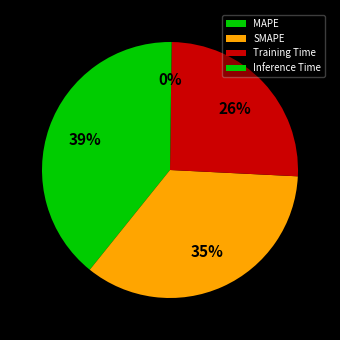

Count the number of slices in the pie.

4